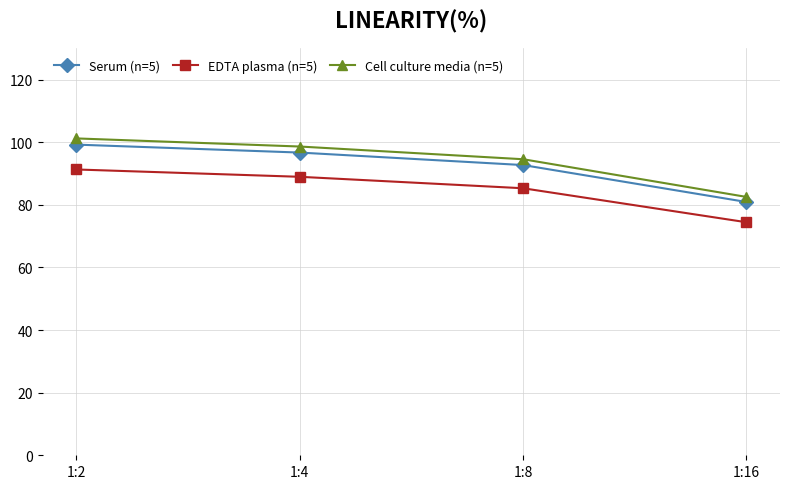

At which category is the sum across all series the highest?

1:2